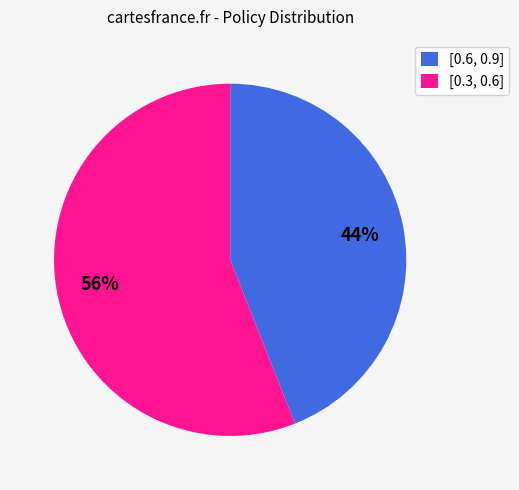

Rank the categories by value from highest to lowest.

[0.3, 0.6], [0.6, 0.9]